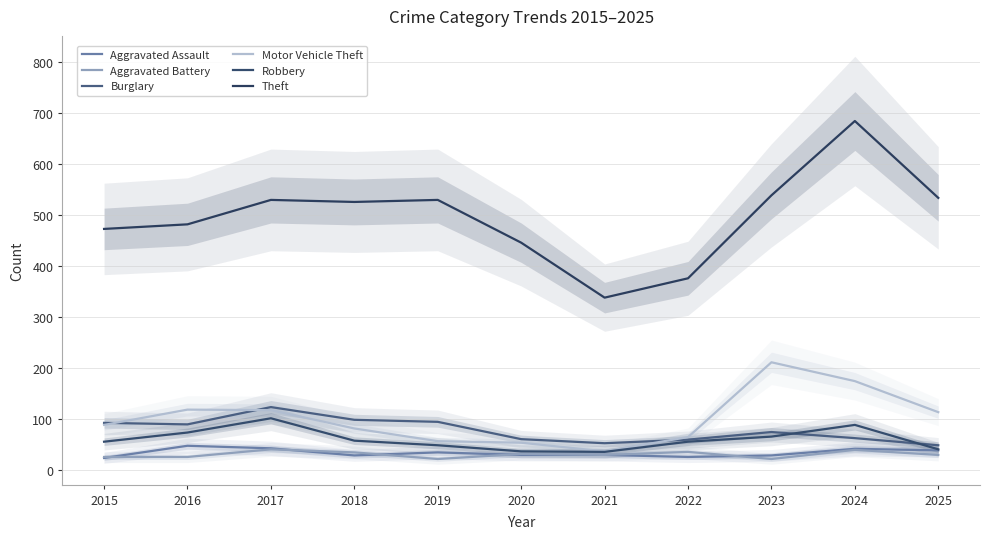

What is the difference between the maximum and minimum values in the Motor Vehicle Theft series?

175